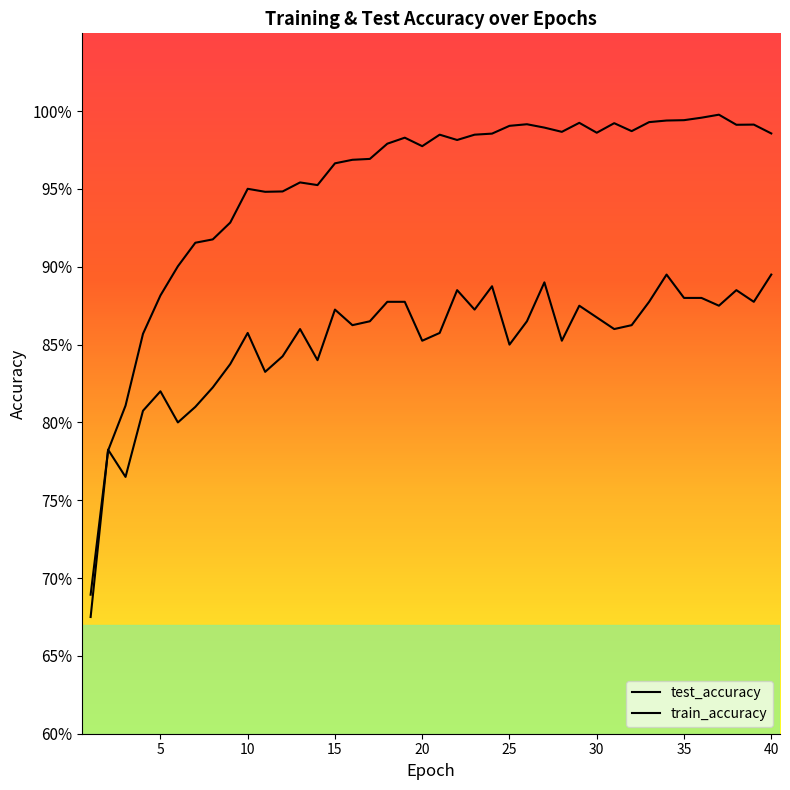

Which has a higher value, 1 or 9?

9